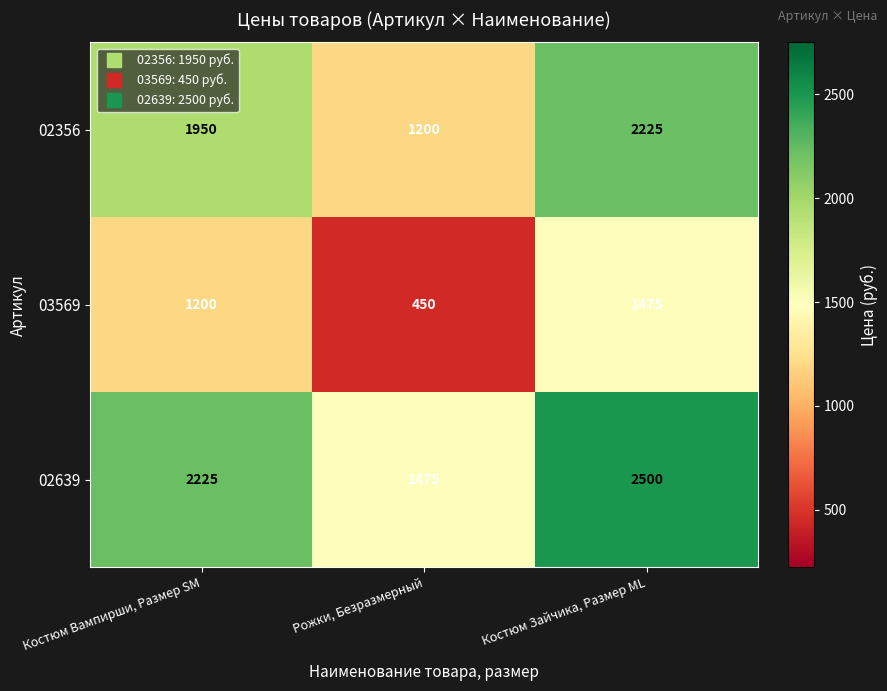

What is the total value across all series at Костюм Зайчика, Размер ML?

6200